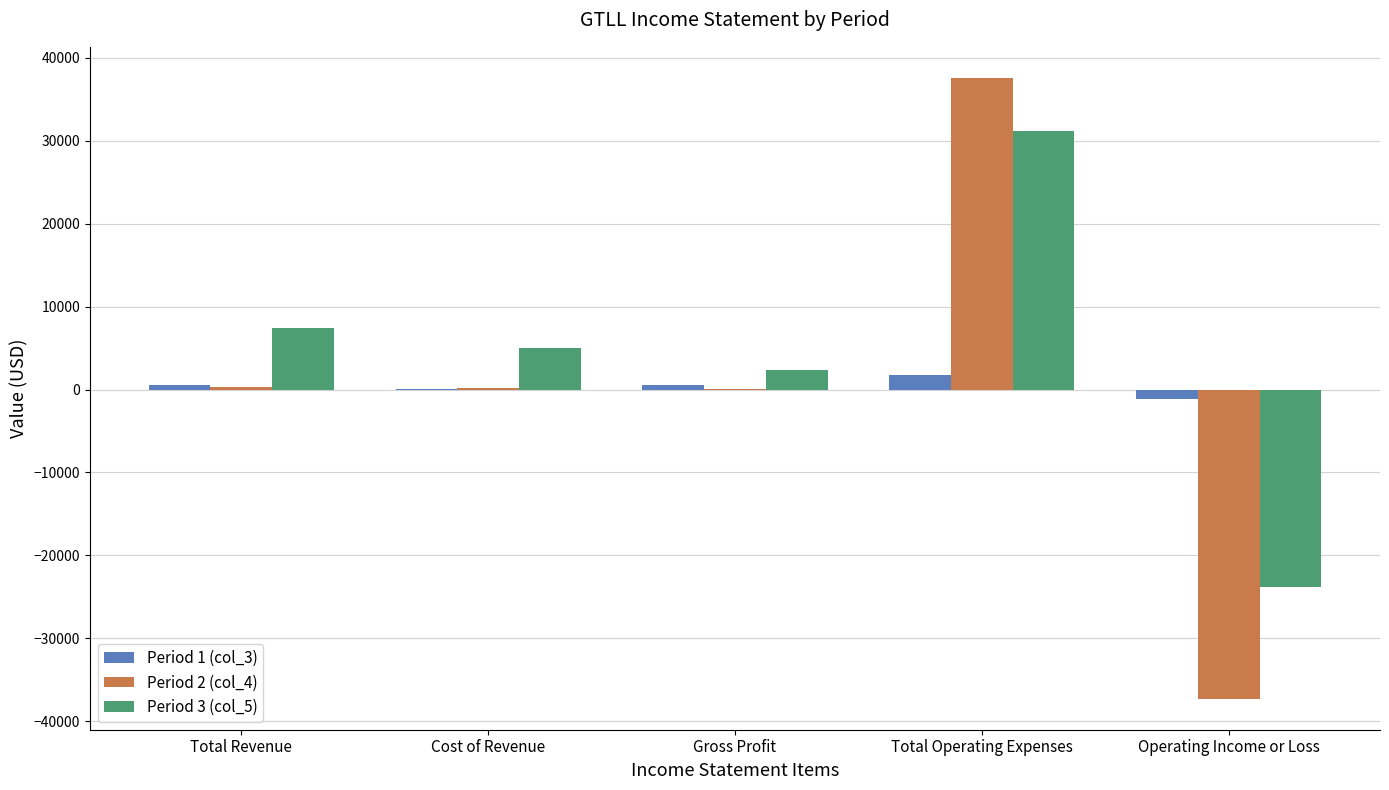

What are all the series names shown in the legend?

Period 1 (col_3), Period 2 (col_4), Period 3 (col_5)